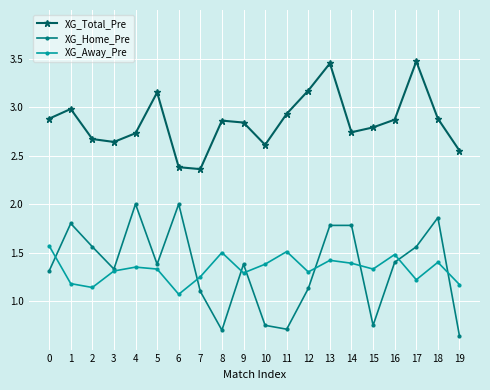

True or false: XG_Away_Pre has more than 1 points higher than both neighbors.

True